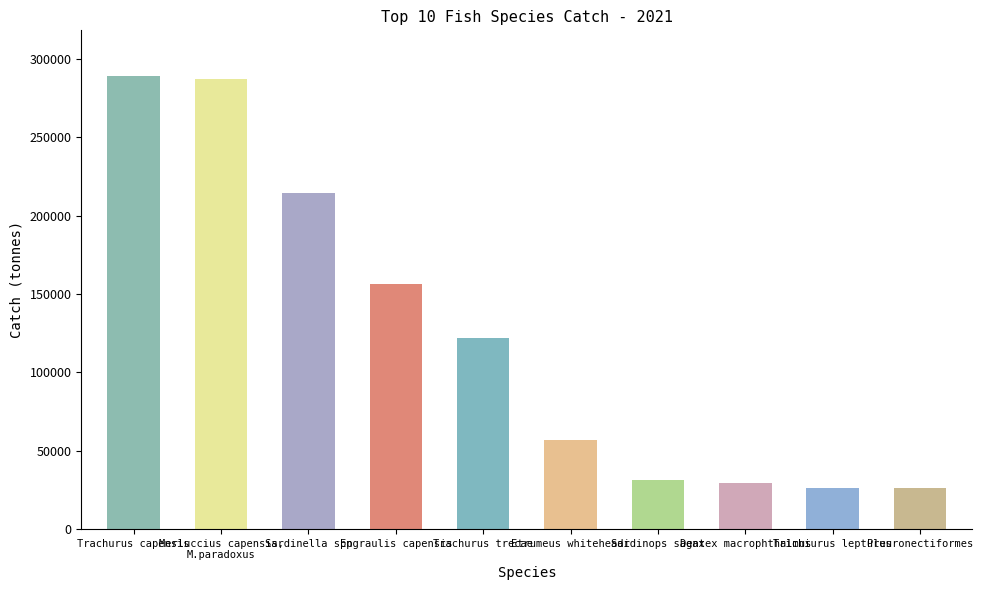

List the labels in order of value, smallest first.

Pleuronectiformes, Trichiurus lepturus, Dentex macrophthalmus, Sardinops sagax, Etrumeus whiteheadi, Trachurus trecae, Engraulis capensis, Sardinella spp, Merluccius capensis,
M.paradoxus, Trachurus capensis